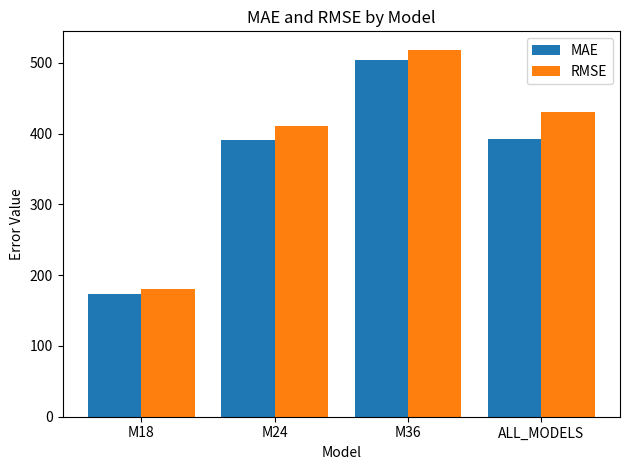

What is the value of the RMSE bar at the 2nd from the left?

411.2